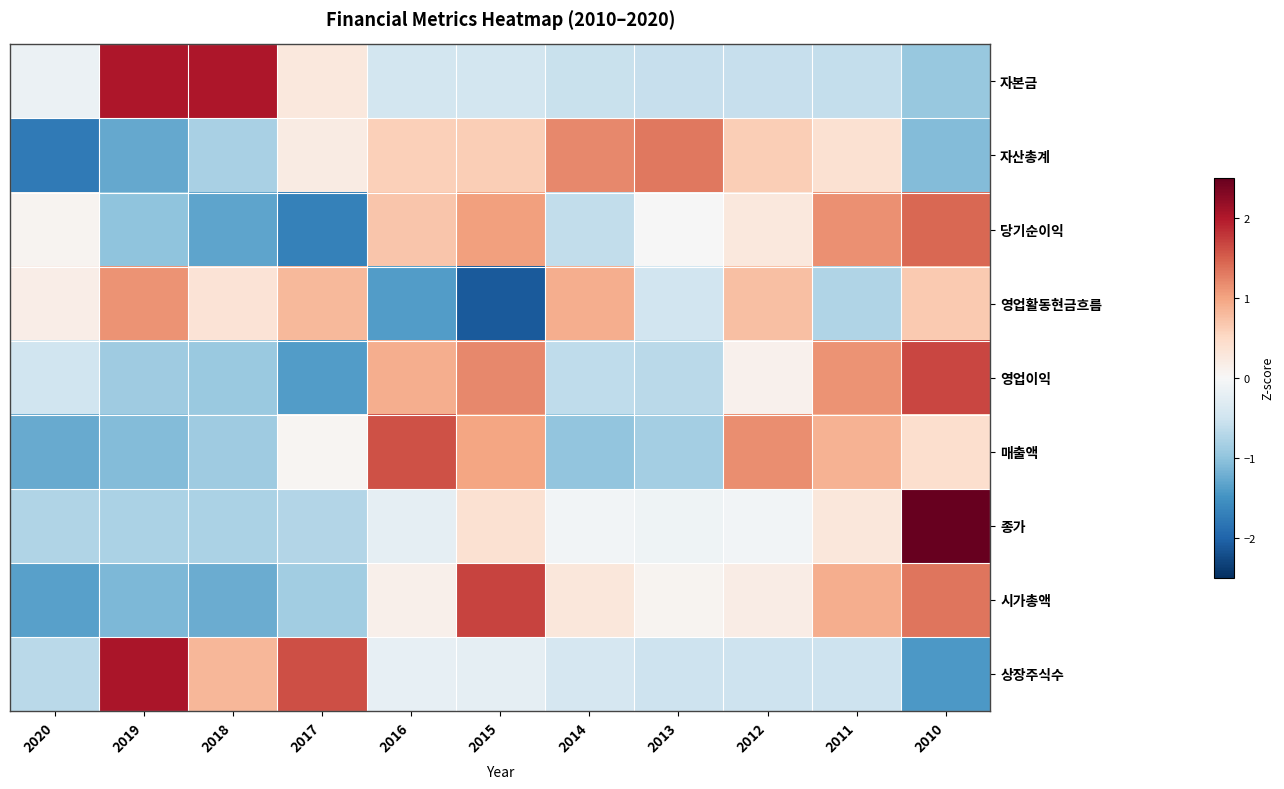

What is the difference between the highest and lowest values at 2014?

2.2